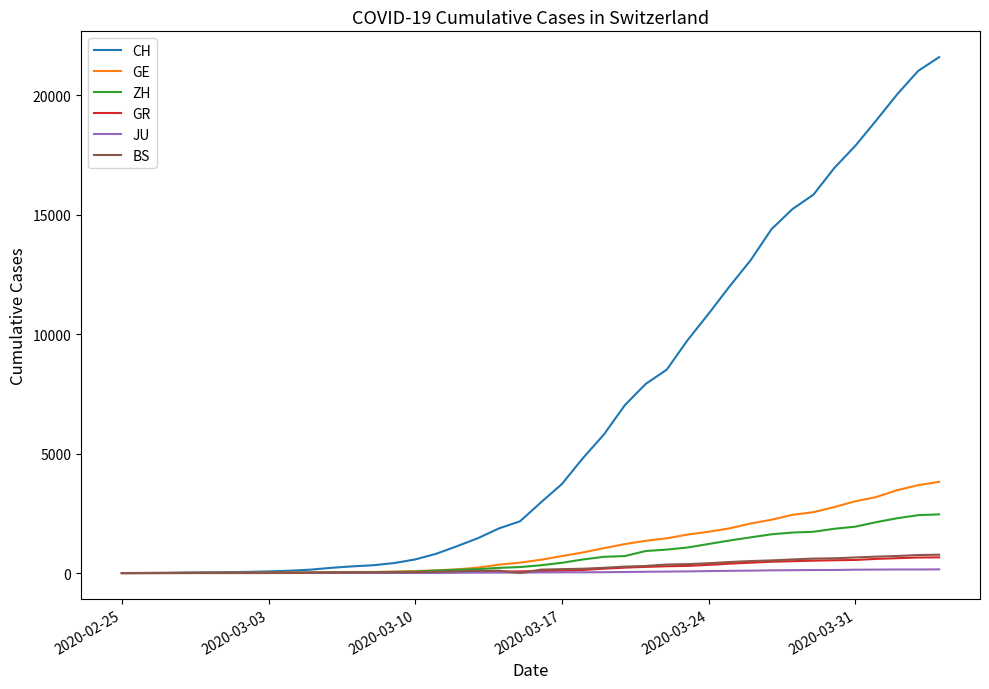

Which series has the widest spread of values?

CH